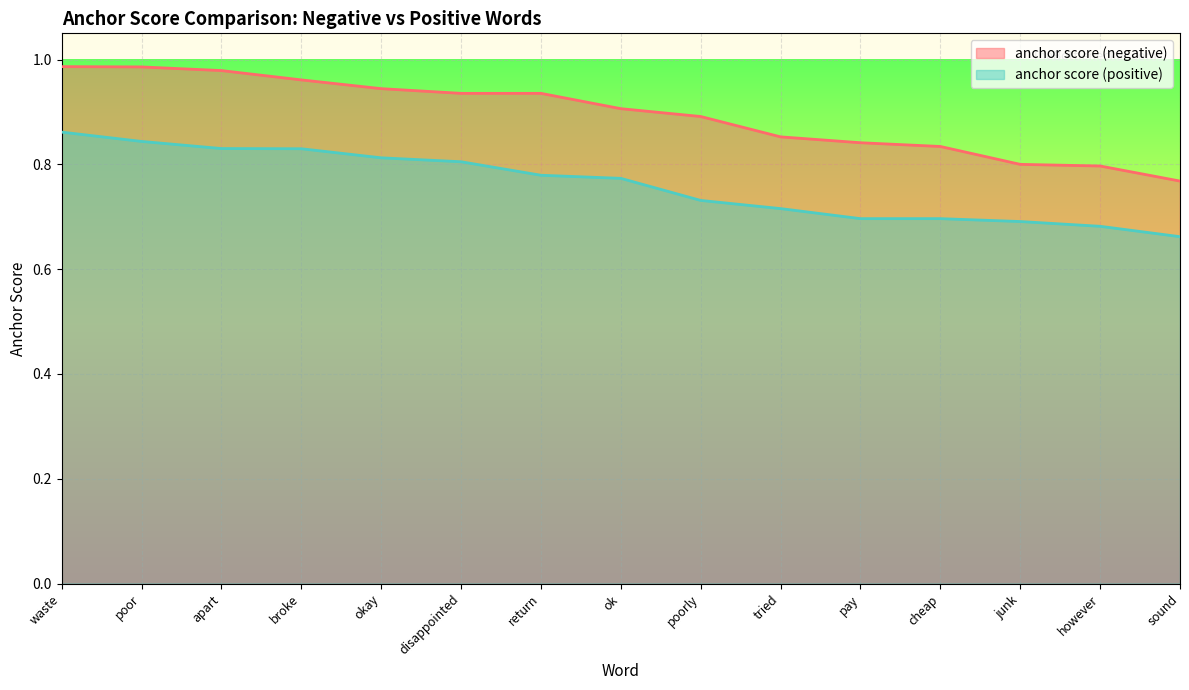

What value does the anchor score (positive) series have at however?

0.7